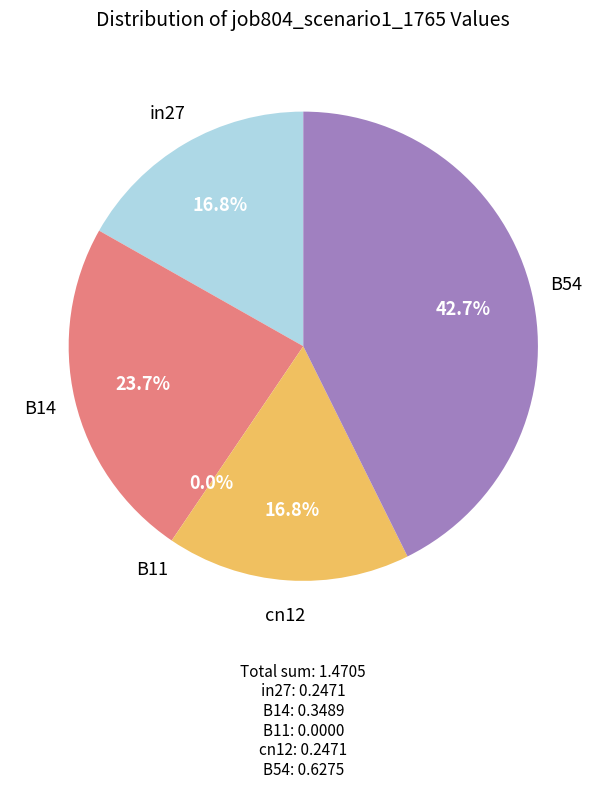

Rank the categories by value from lowest to highest.

B11, in27, cn12, B14, B54